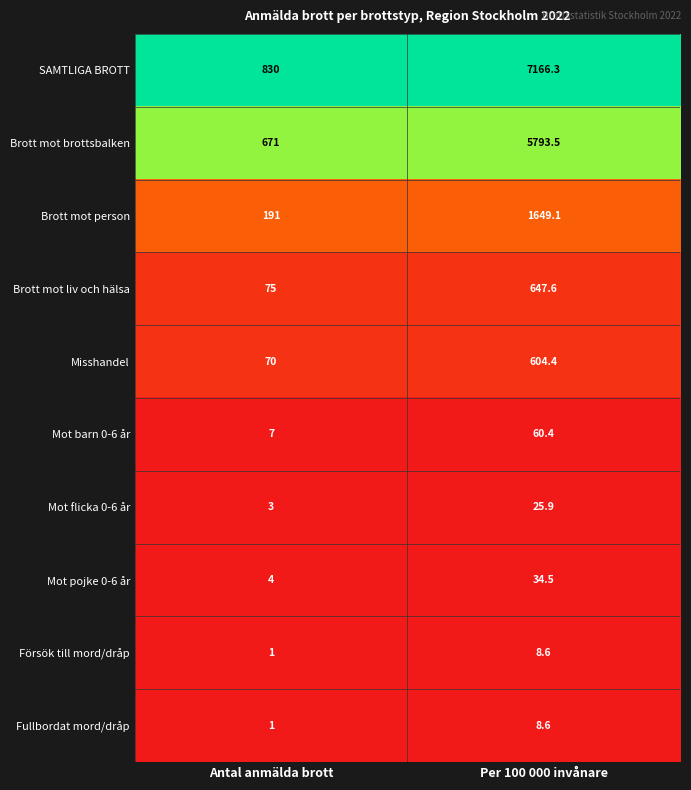

List the labels in order of Brott mot brottsbalken value, smallest first.

Antal anmälda brott, Per 100 000 invånare